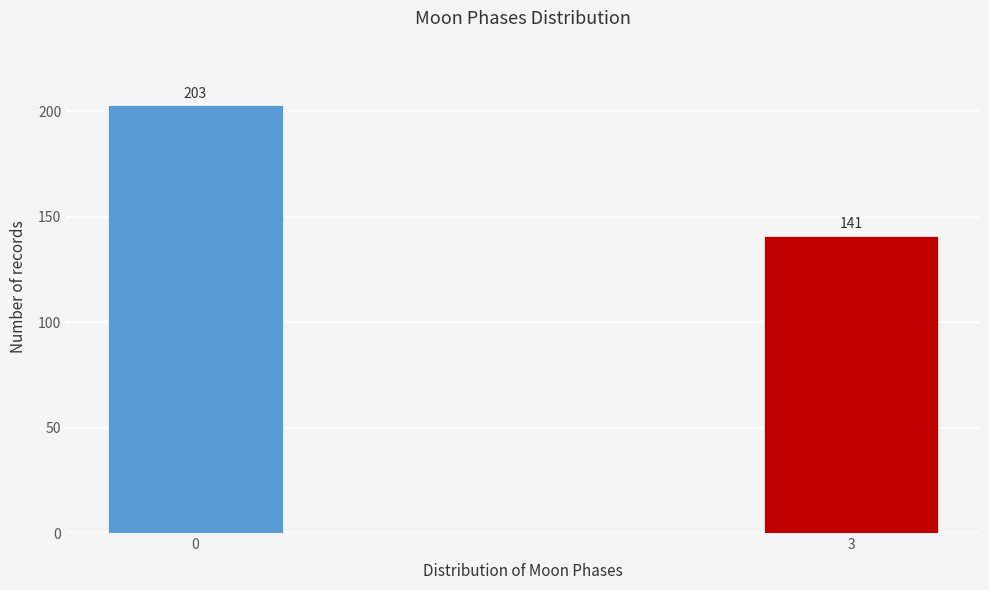

Reading right to left, what are all the values shown in this chart?

141	203